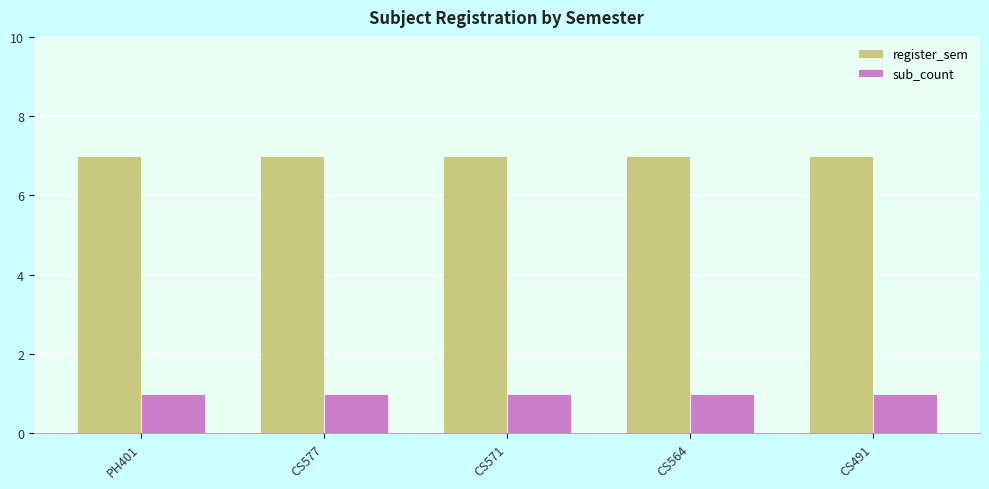

Is the value of register_sem at PH401 greater than the value of sub_count at CS571?

Yes